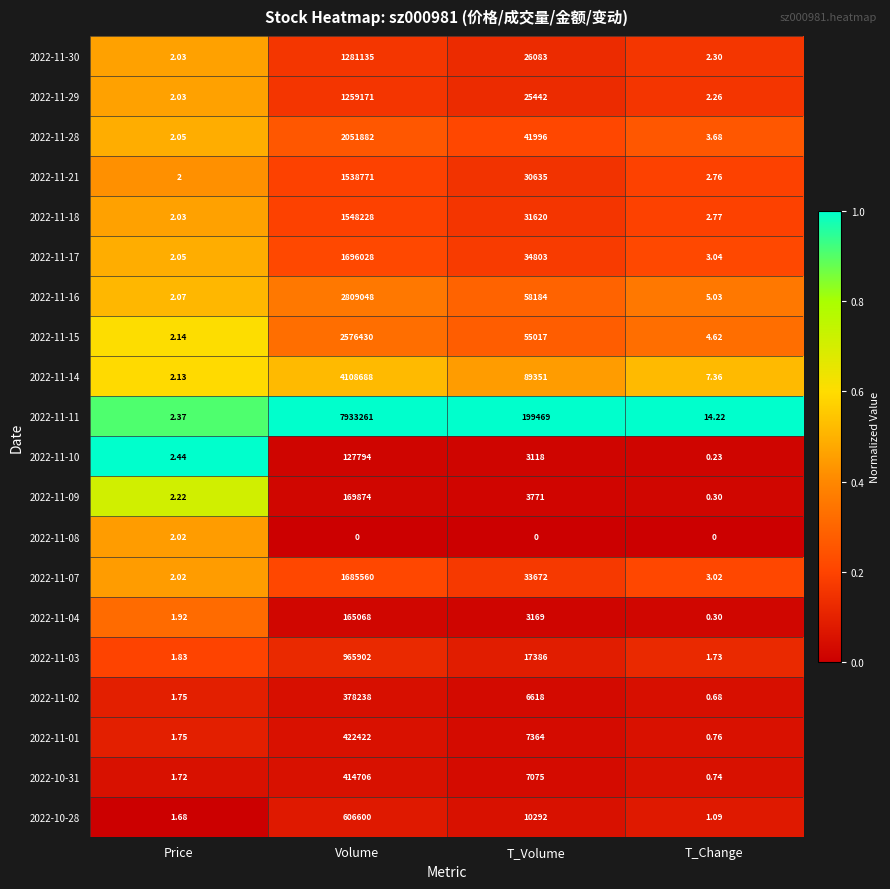

At which category is the sum across all series the highest?

Volume